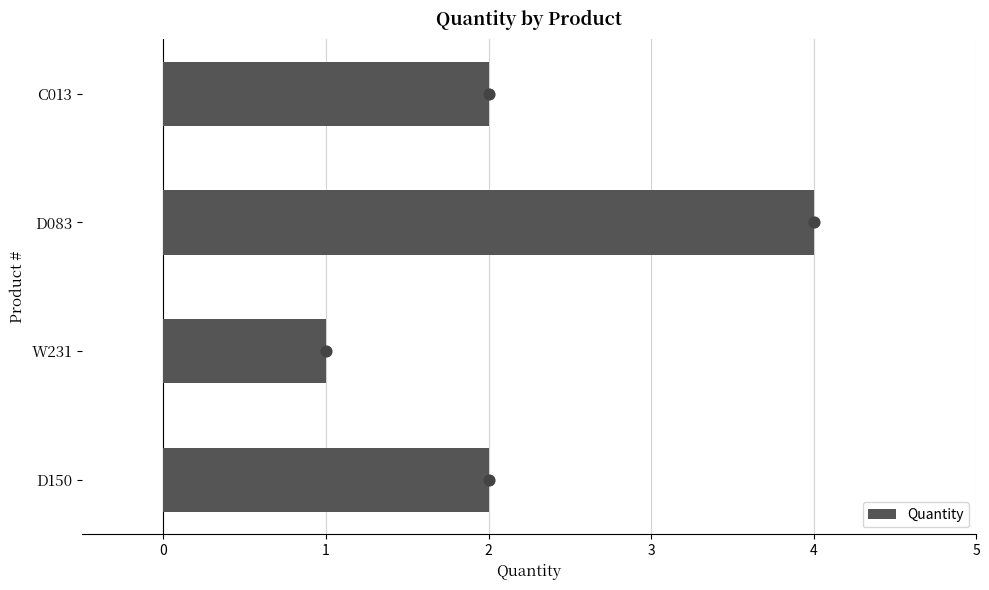

True or false: Quantity has a value of 4 at D083.

True